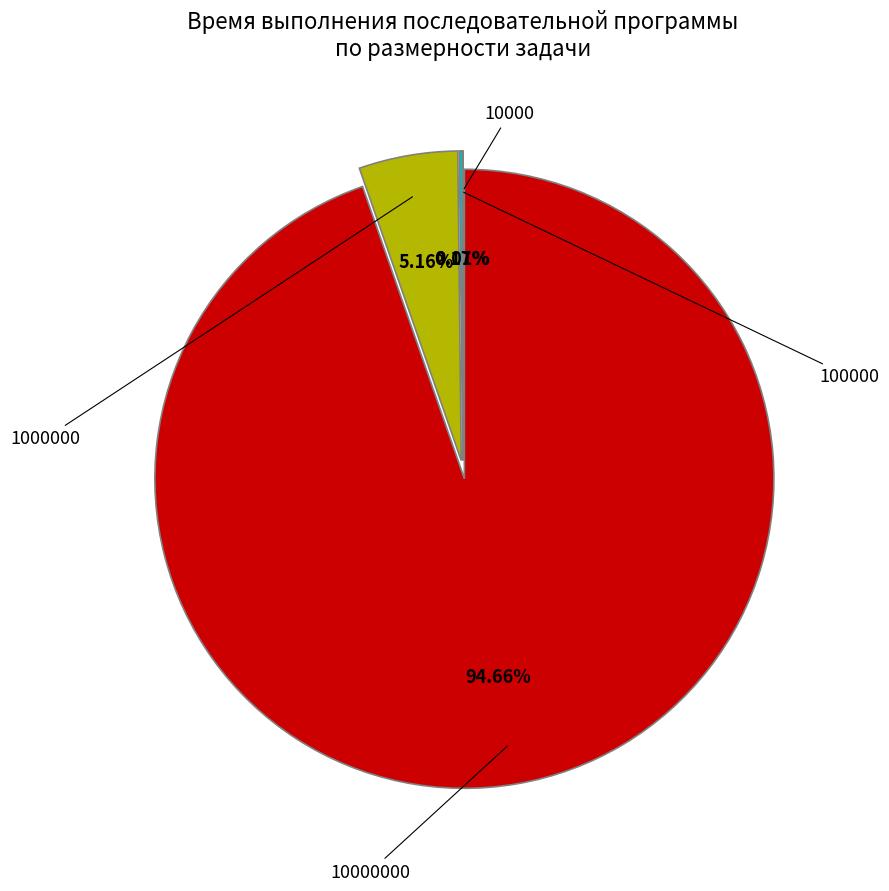

Is there a majority slice in this chart?

Yes